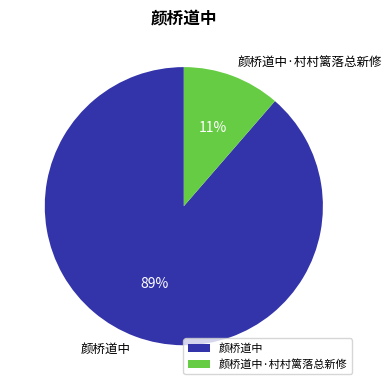

Which slice is the largest?

颜桥道中